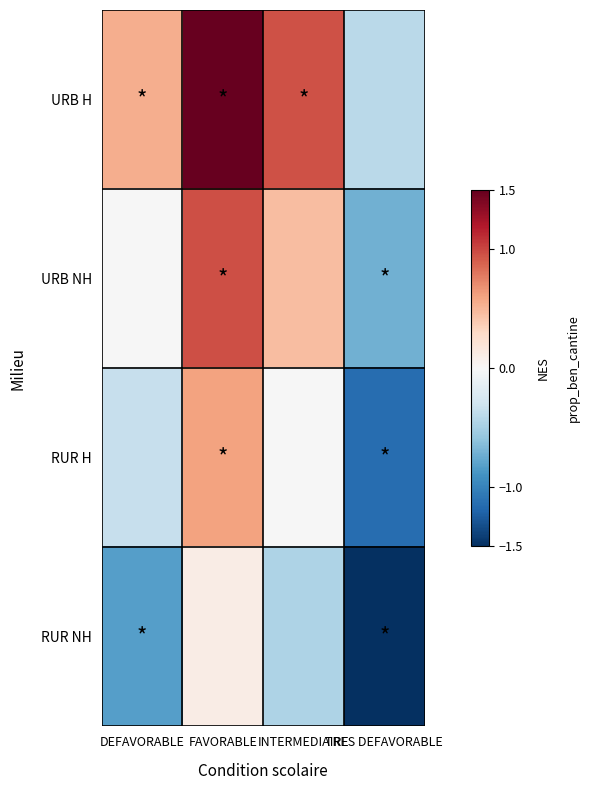

What is the difference between the highest and lowest values at DEFAVORABLE?

1.4